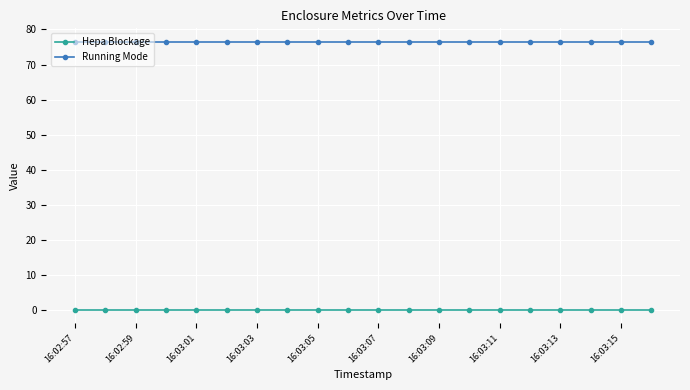

What is the maximum value for Running Mode?

76.5